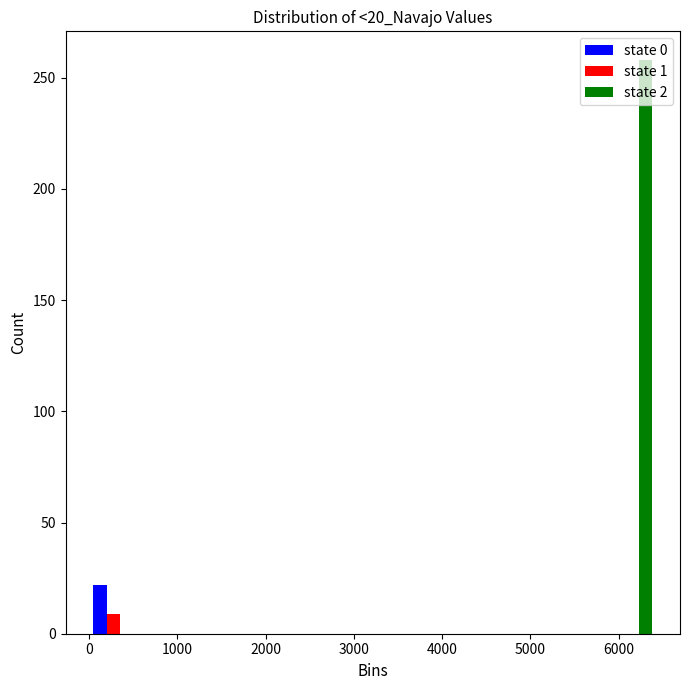

In the state 2 series, which range on the x-axis has the tallest bar?

5900 to 6400